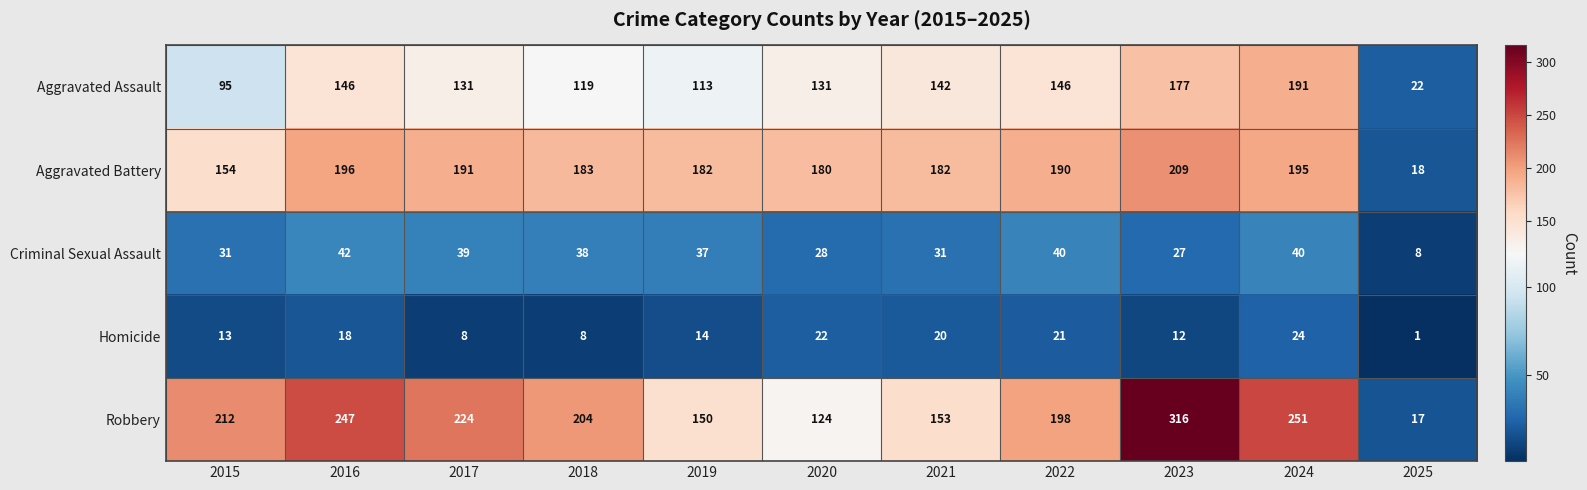

What is the average value of the Robbery series?

191